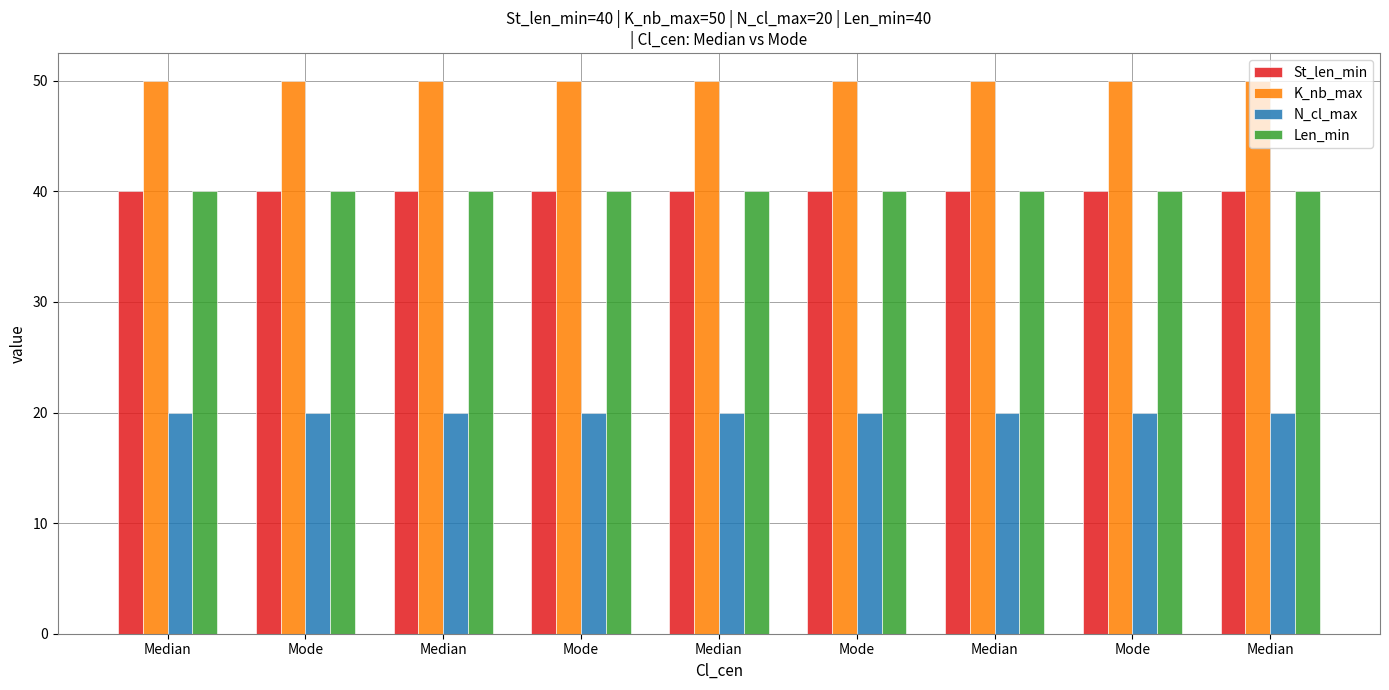

Rank the categories by St_len_min value from highest to lowest.

Median, Mode, Median, Mode, Median, Mode, Median, Mode, Median